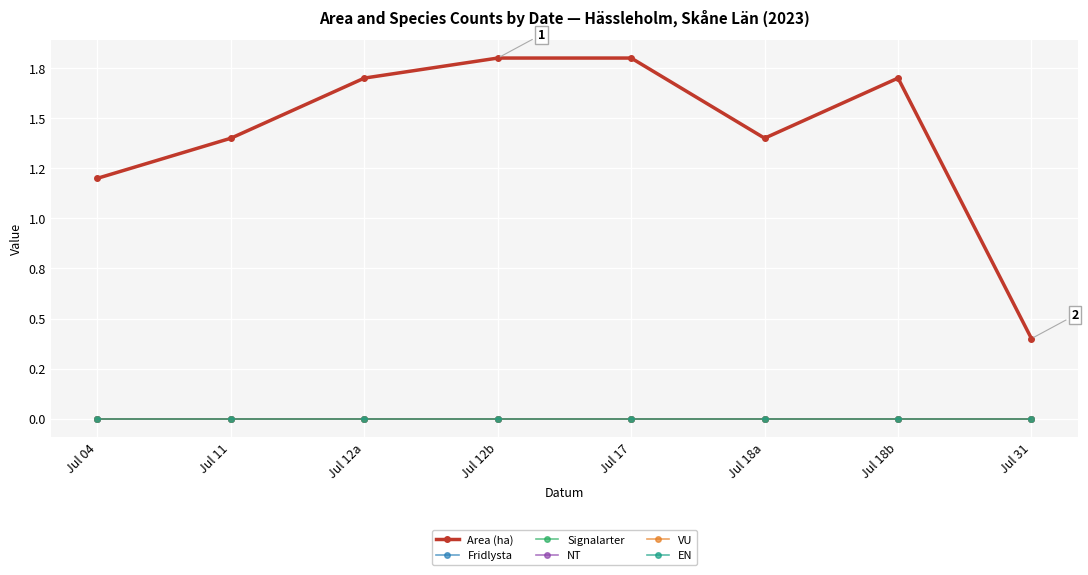

Does the chart display data point markers on the line(s)?

Yes